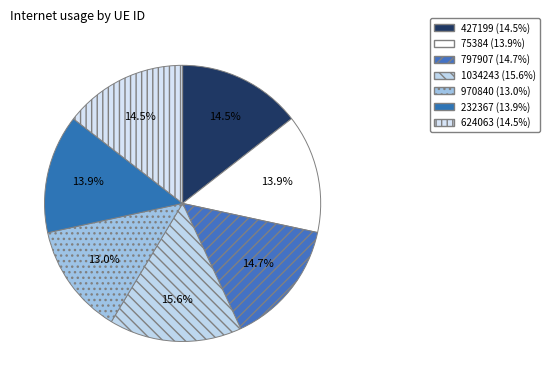

True or false: 75384 accounts for 14% of the total.

True